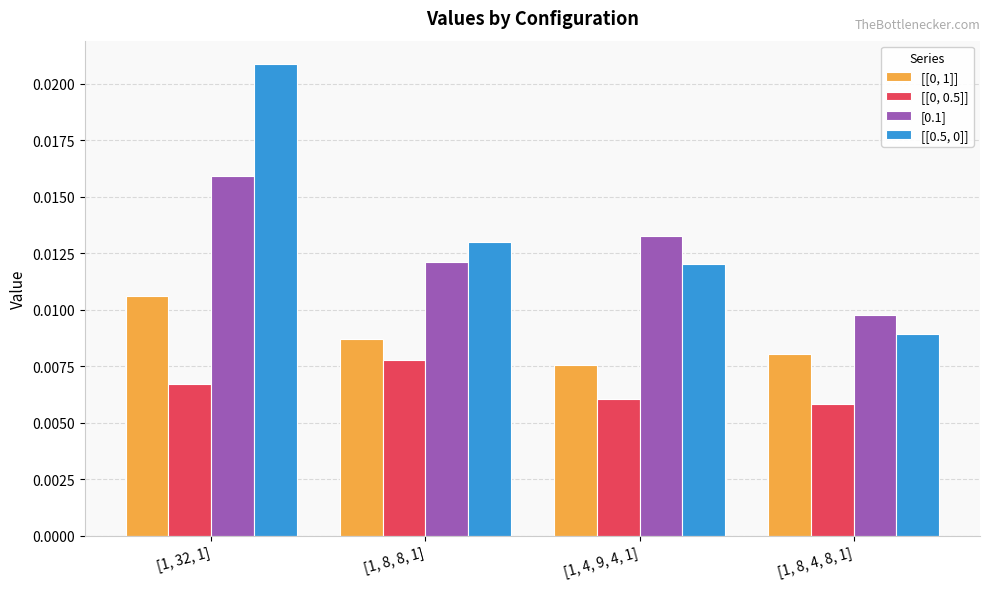

Where is [[0, 0.5]] nearest to the value 0?

[1, 8, 4, 8, 1]